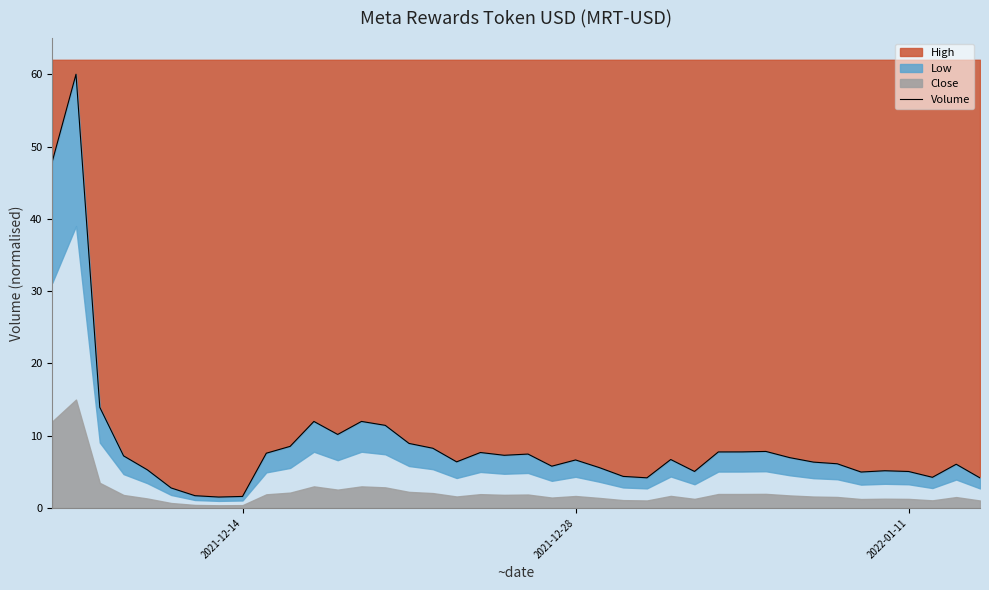

What is the lowest value of the High series?

1.5